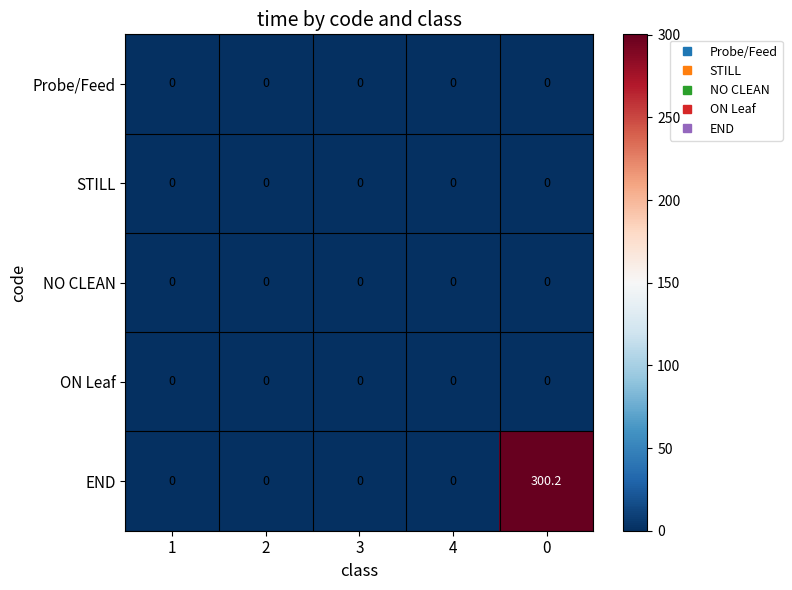

The Probe/Feed series shows 0.0 at 0. True or false?

True